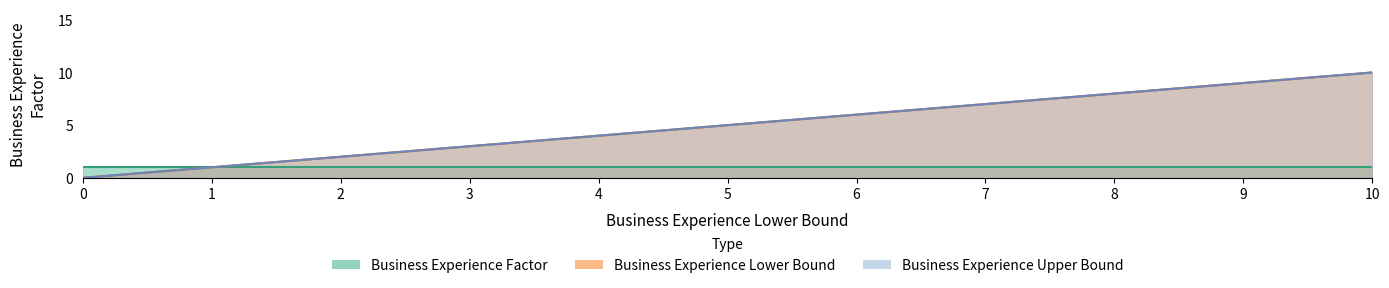

What is the maximum value for Business Experience Upper Bound?

10